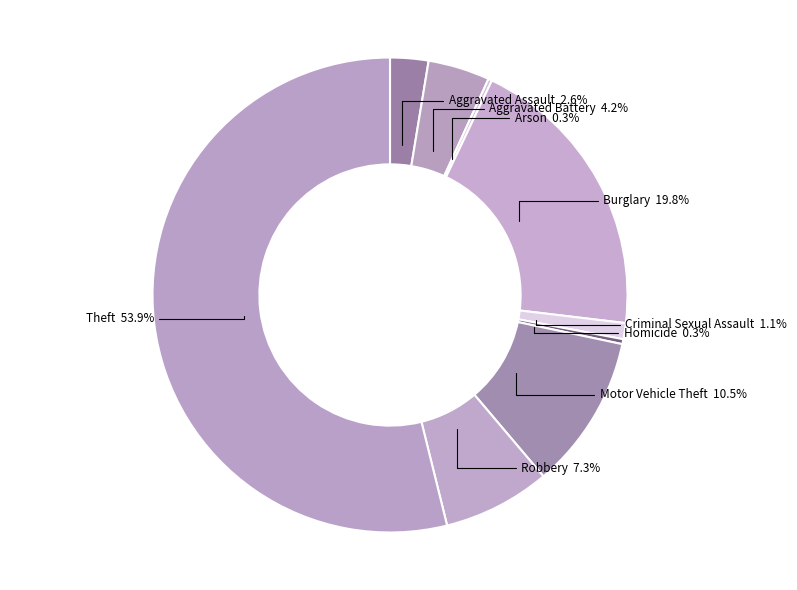

True or false: Criminal Sexual Assault accounts for 1% of the total.

True